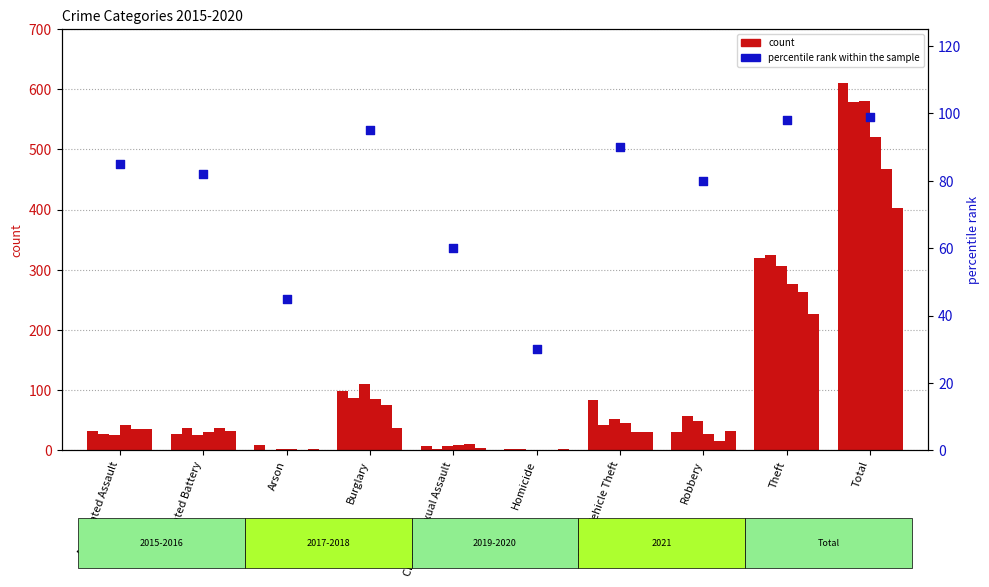

Which has a higher value, Aggravated Battery or Burglary?

Burglary